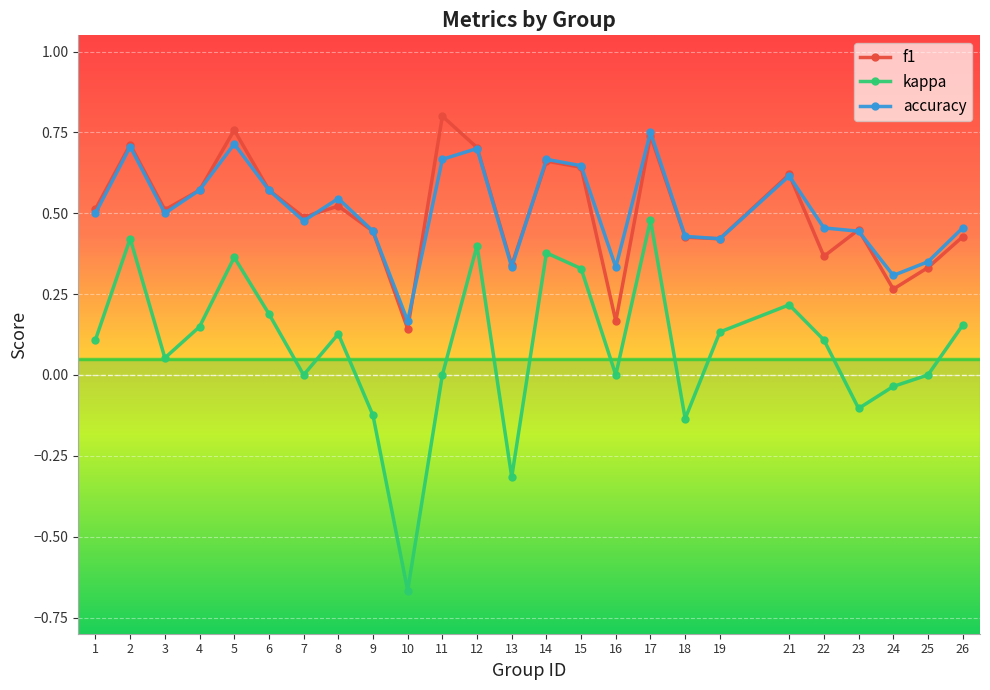

What is the sum of the f1 values at 3 and 15?

1.2